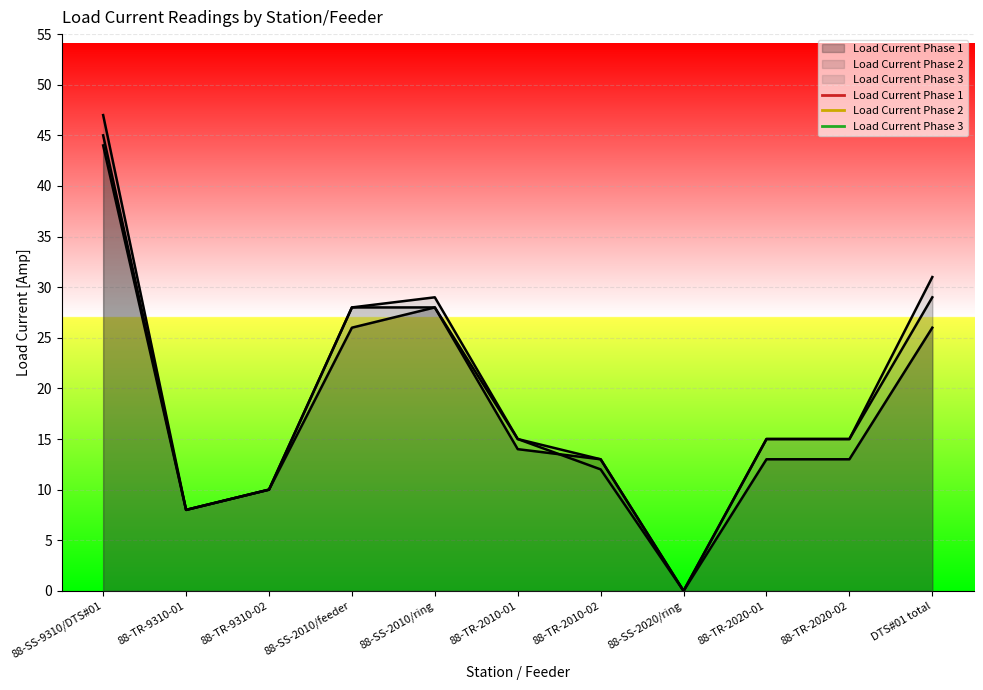

Reading left to right, transcribe all the data shown in this chart.

Load Current Phase 1: 88-SS-9310/DTS#01=44	88-TR-9310-01=8	88-TR-9310-02=10	88-SS-2010/feeder=26	88-SS-2010/ring=28	88-TR-2010-01=14	88-TR-2010-02=13	88-SS-2020/ring=0	88-TR-2020-01=13	88-TR-2020-02=13	DTS#01 total=26
Load Current Phase 2: 88-SS-9310/DTS#01=45	88-TR-9310-01=8	88-TR-9310-02=10	88-SS-2010/feeder=28	88-SS-2010/ring=28	88-TR-2010-01=15	88-TR-2010-02=13	88-SS-2020/ring=0	88-TR-2020-01=15	88-TR-2020-02=15	DTS#01 total=29
Load Current Phase 3: 88-SS-9310/DTS#01=47	88-TR-9310-01=8	88-TR-9310-02=10	88-SS-2010/feeder=28	88-SS-2010/ring=29	88-TR-2010-01=15	88-TR-2010-02=12	88-SS-2020/ring=0	88-TR-2020-01=15	88-TR-2020-02=15	DTS#01 total=31